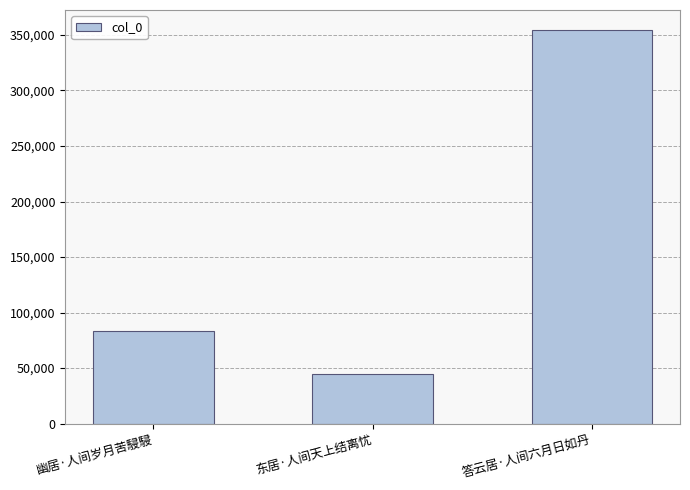

What is the average value?

161030